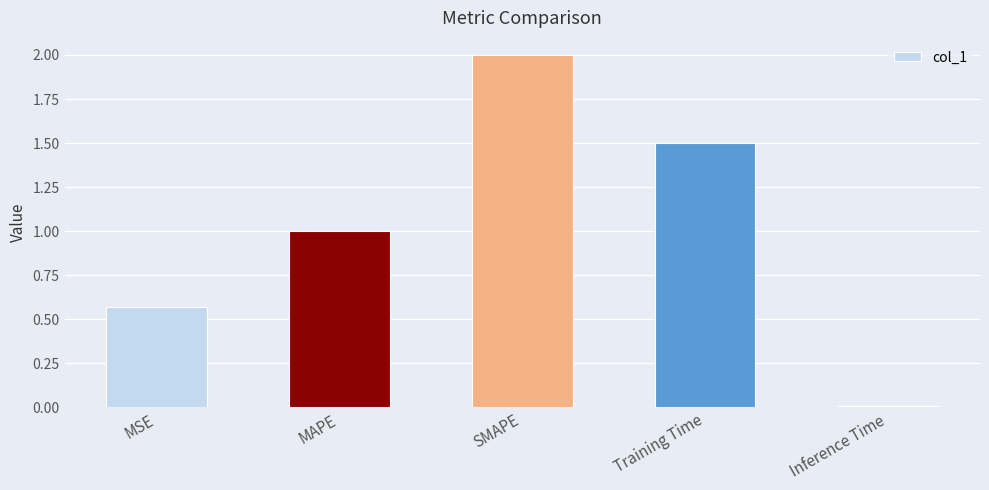

What is the difference between the maximum and second lowest values?

1.4